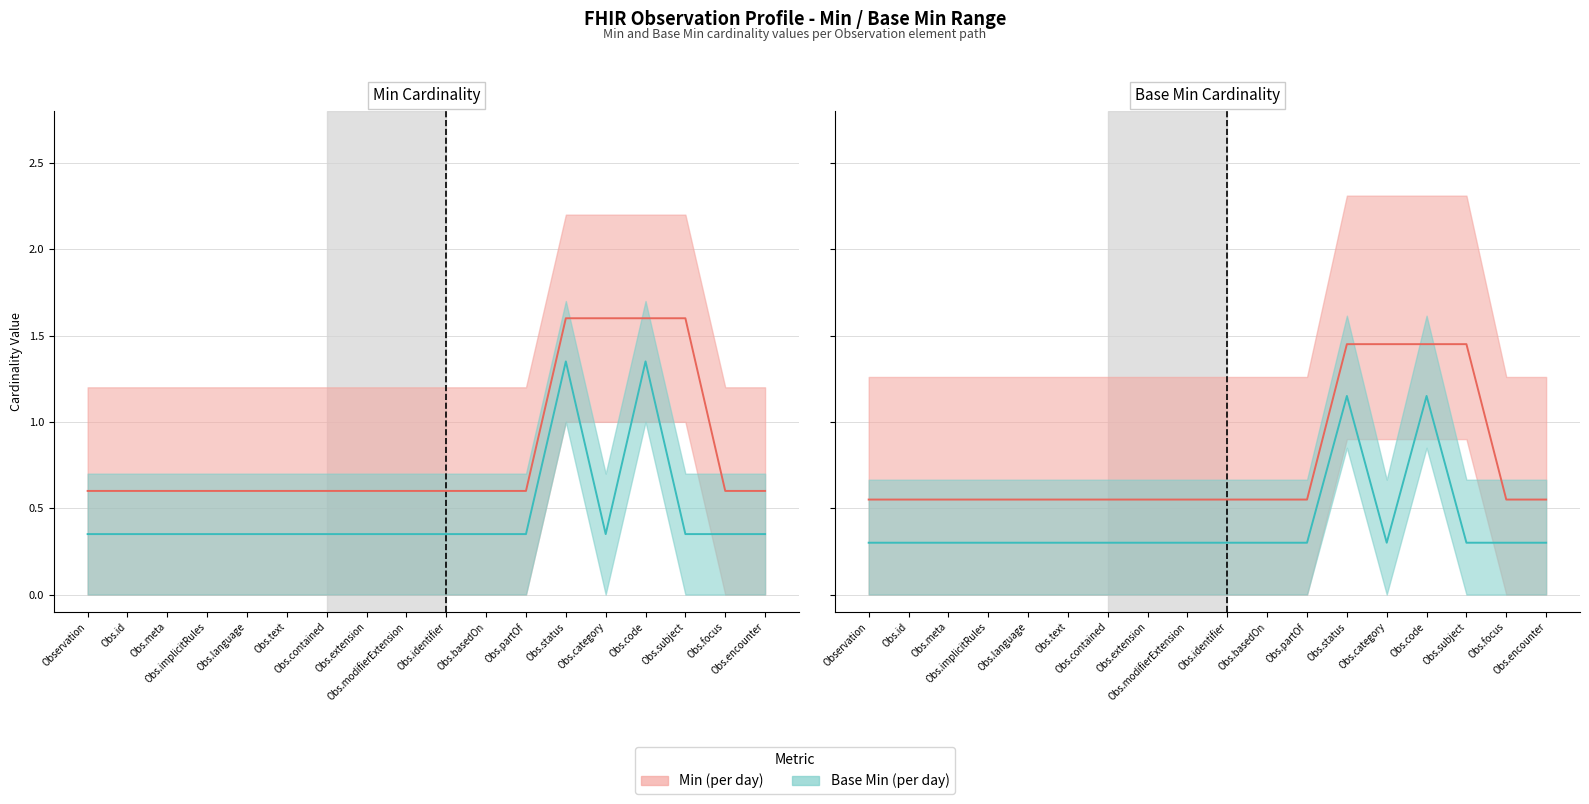

Reading left to right, what are all the values shown in this chart?

min_values: 0.6	0.6	0.6	0.6	0.6	0.6	0.6	0.6	0.6	0.6	0.6	0.6	1.6	1.6	1.6	1.6	0.6	0.6
base_min_values: 0.3	0.3	0.3	0.3	0.3	0.3	0.3	0.3	0.3	0.3	0.3	0.3	1.1	0.3	1.1	0.3	0.3	0.3